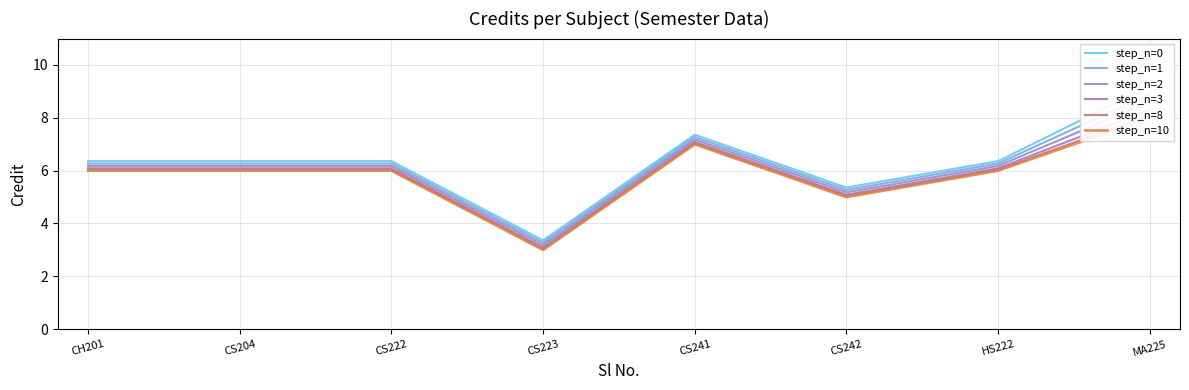

Read the step_n=0 value at MA225.

9.2